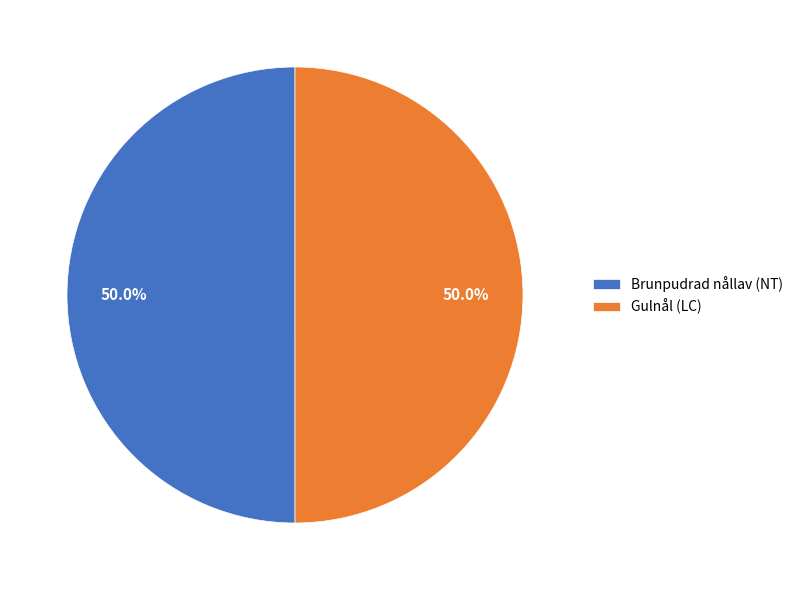

The Gulnål (LC) slice represents 50% of the pie. True or false?

True